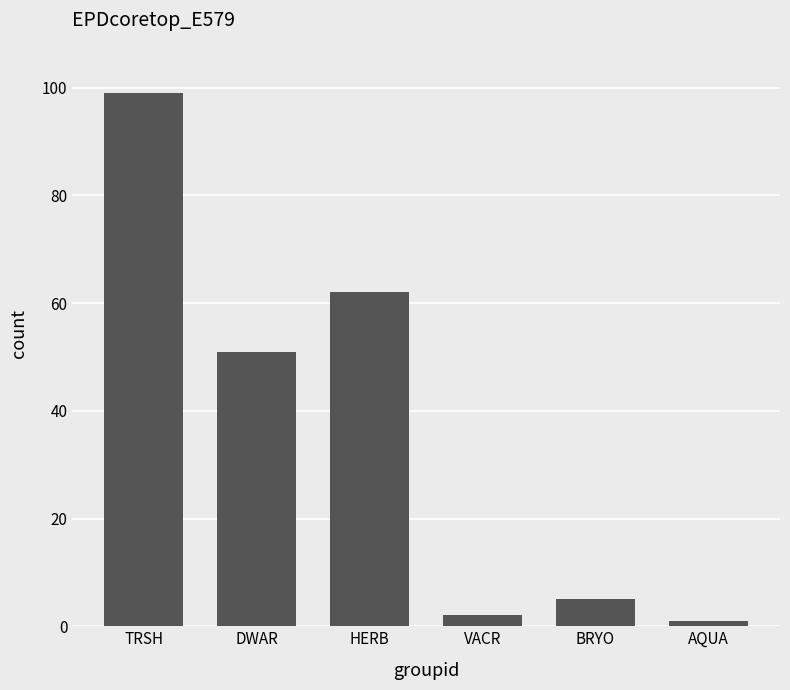

What is the change in value from DWAR to BRYO?

-46